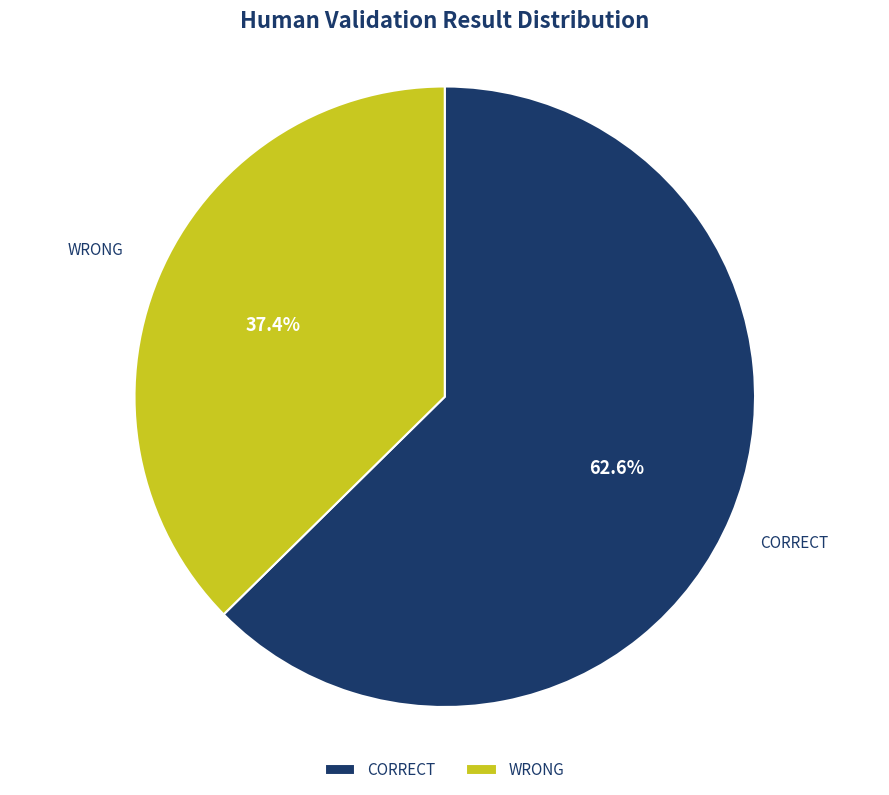

Count the number of slices in the pie.

2